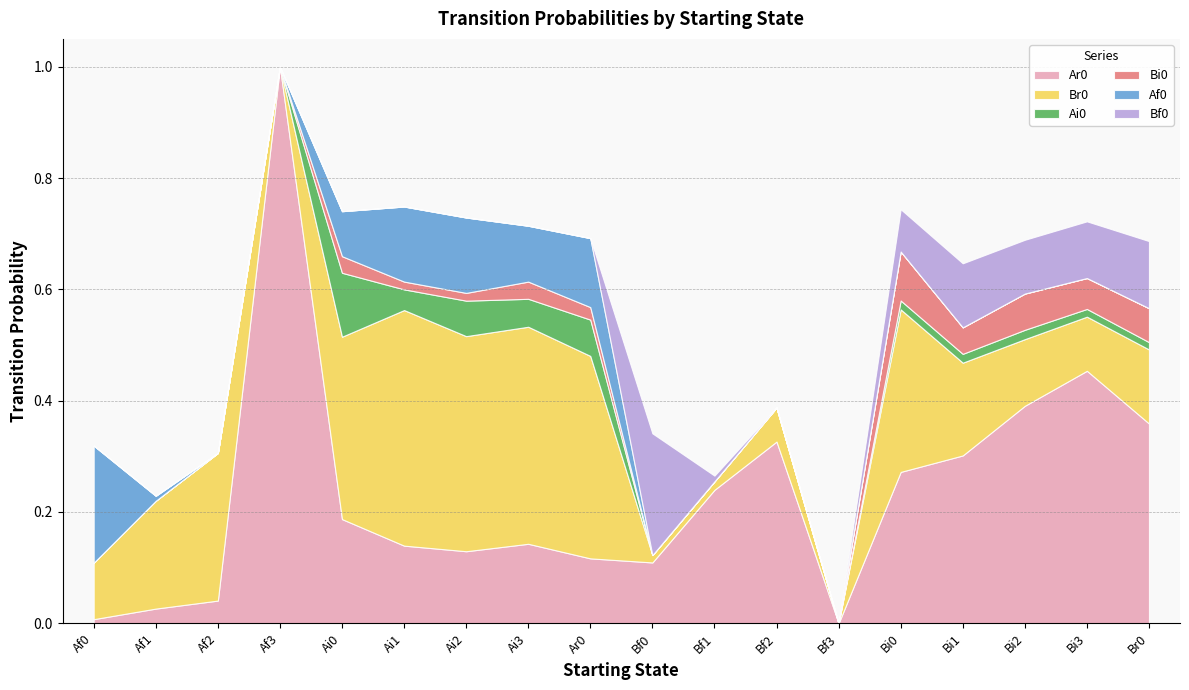

Is the value of Bf0 at Af1 greater than the value of Ai0 at Bf3?

No